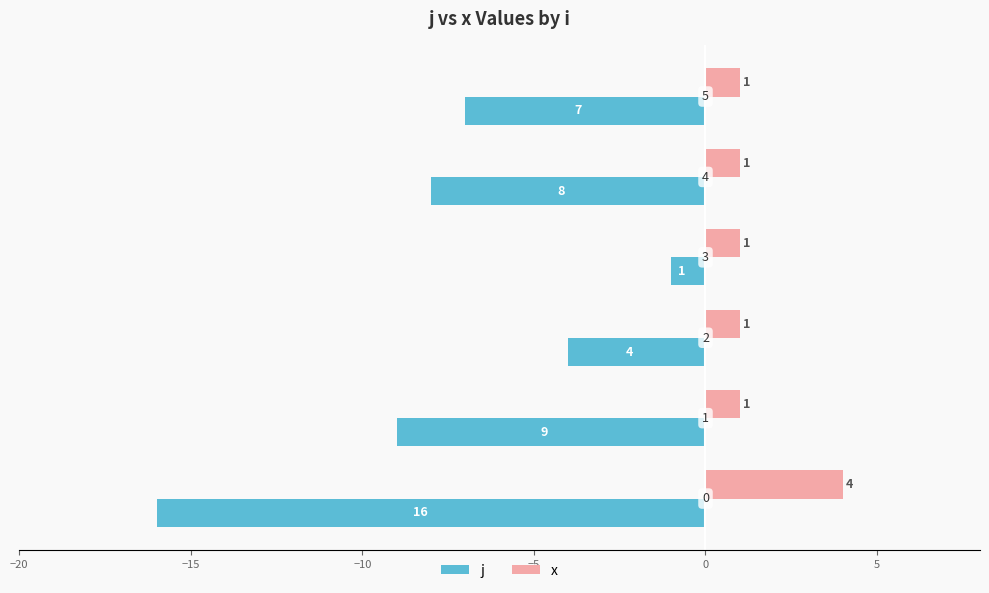

Rank the series by their average value, from highest to lowest.

x, j